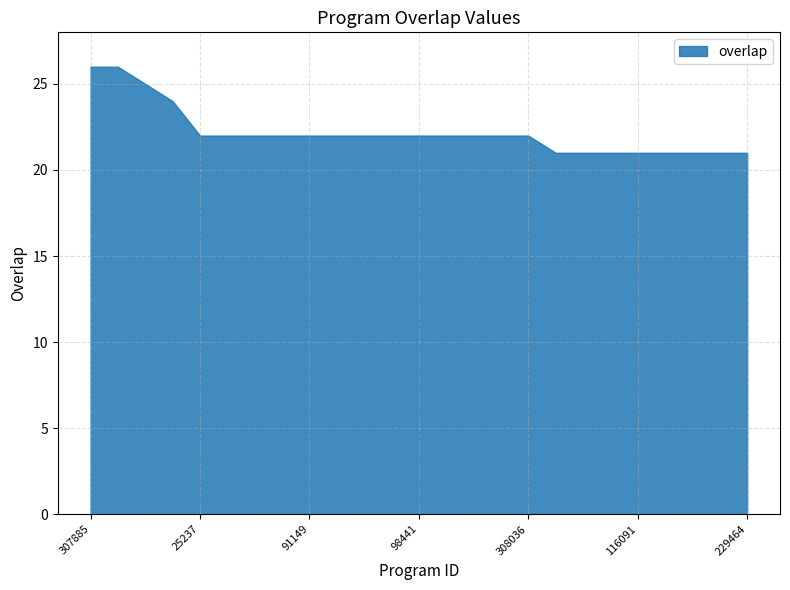

What is the label of the 23rd point from the right?

337167